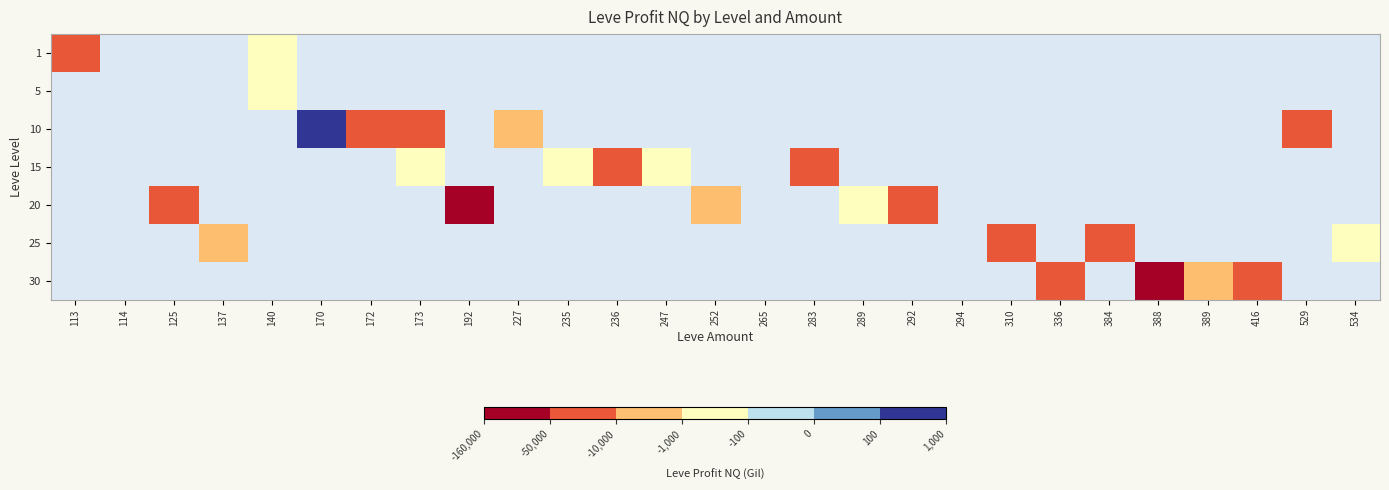

Which series has the widest spread of values?

30